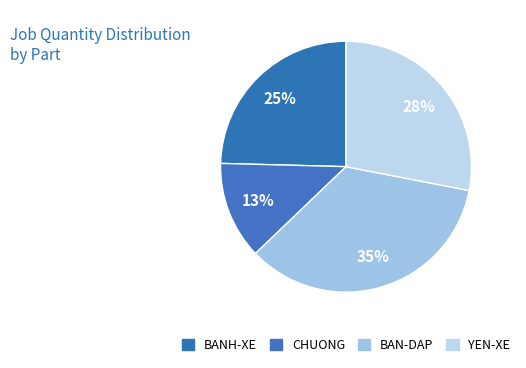

How much of the chart is everything except YEN-XE?

72.0%